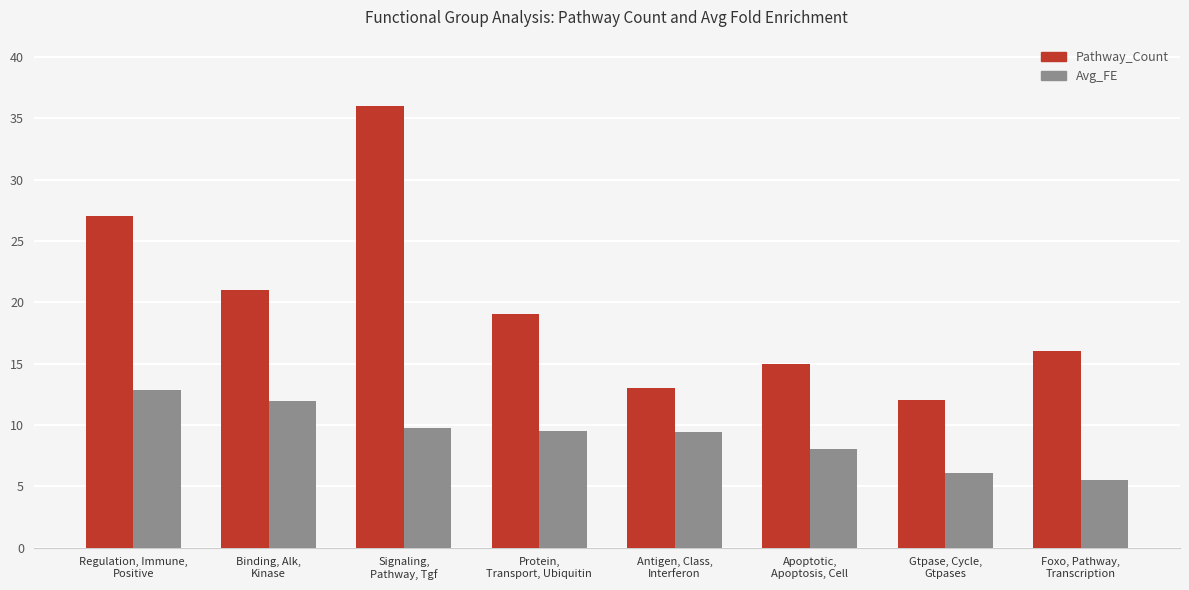

What is the maximum value for Pathway_Count?

36.0